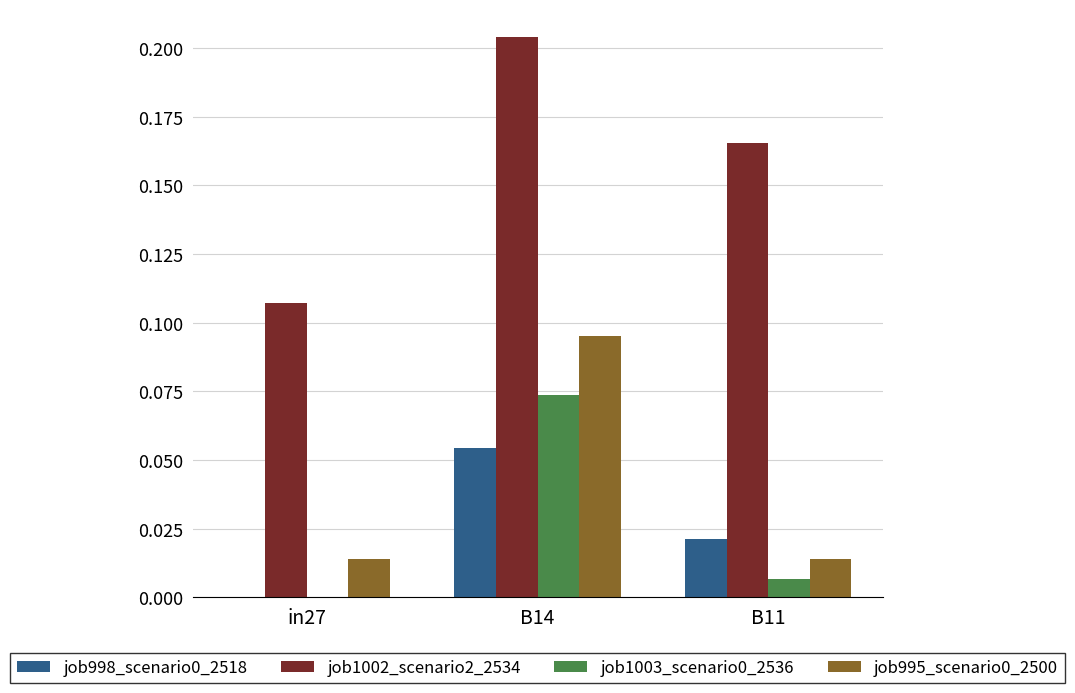

The value of job1002_scenario2_2534 at B11 is 0.3. True or false?

False